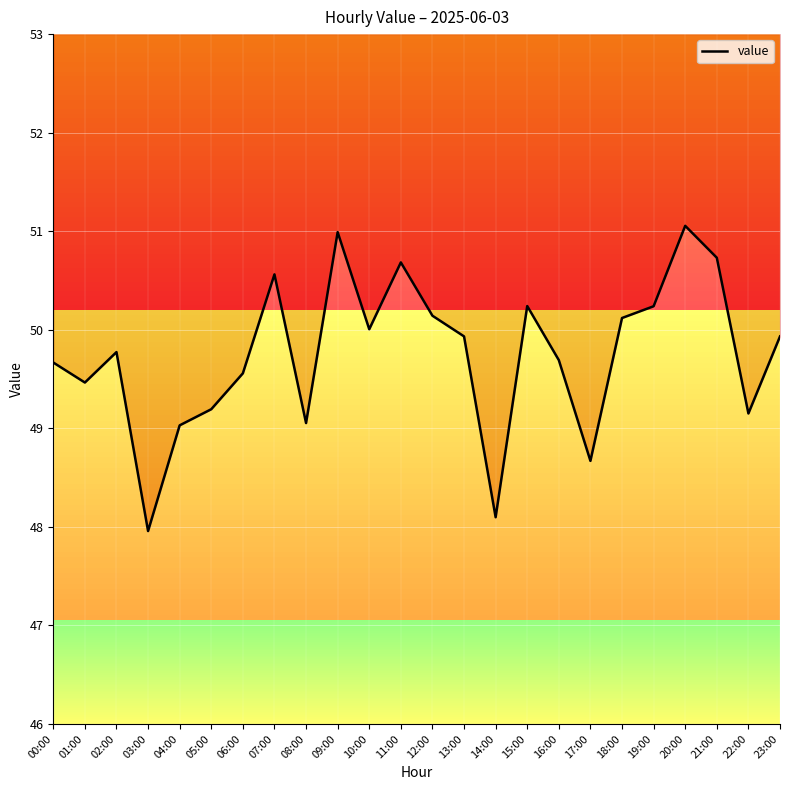

The chart shows a value of 50.0 at 10:00. True or false?

True